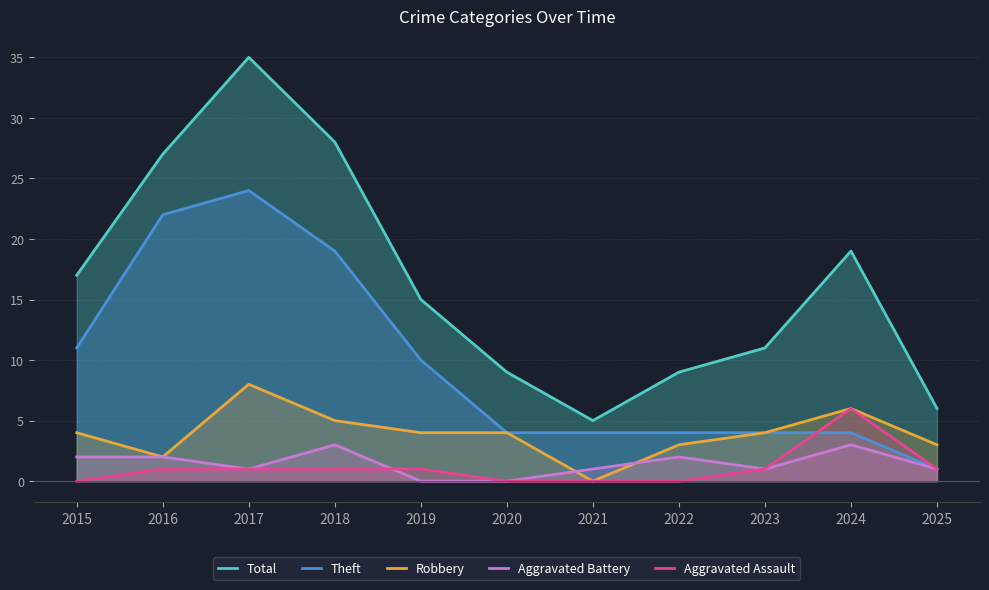

How many values in the Total series exceed 15?

5